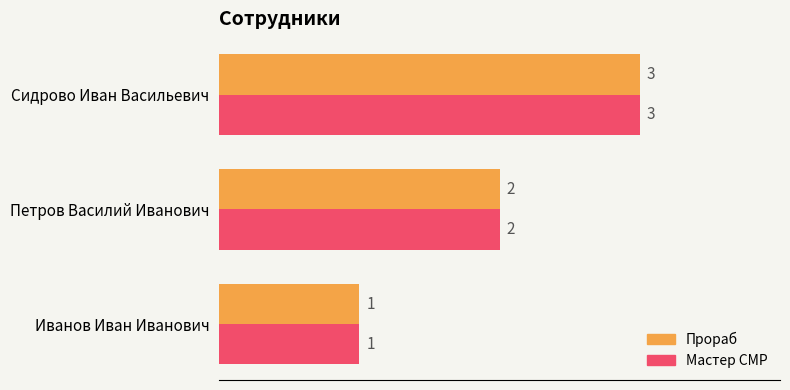

What is the greatest value displayed?

3